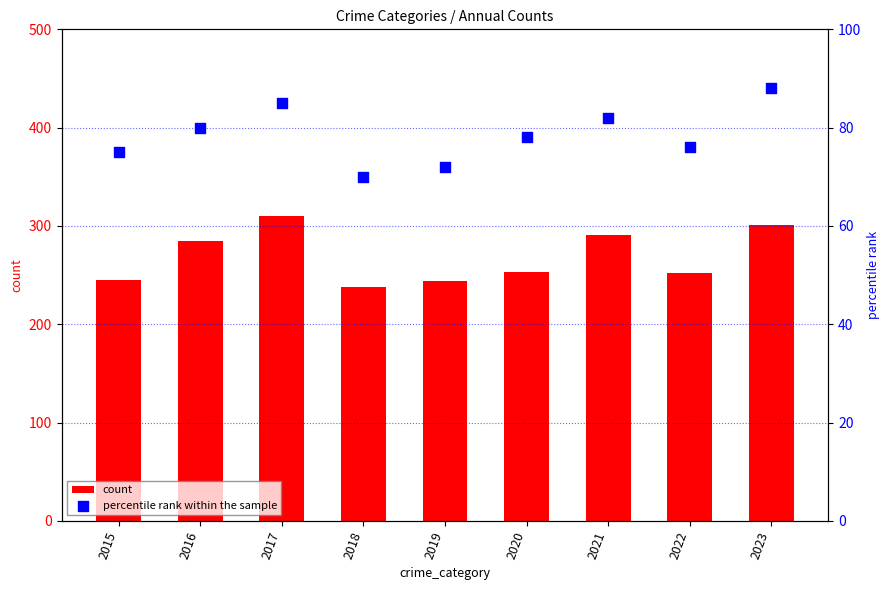

What are all the series names shown in the legend?

count, percentile rank within the sample